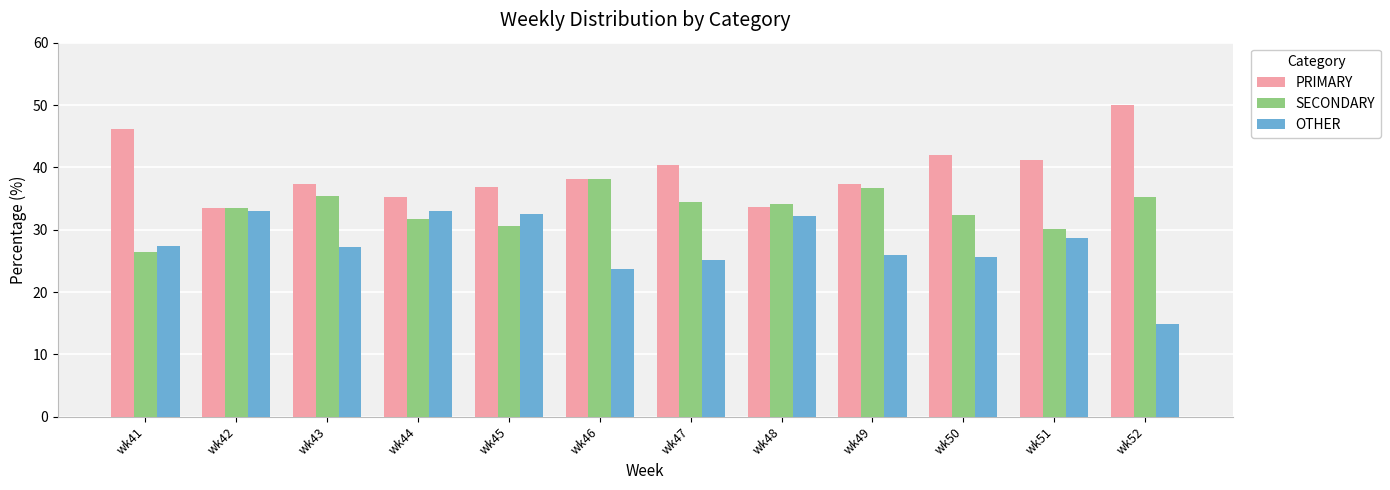

What is the spread (max minus min) of values at wk43?

10.2